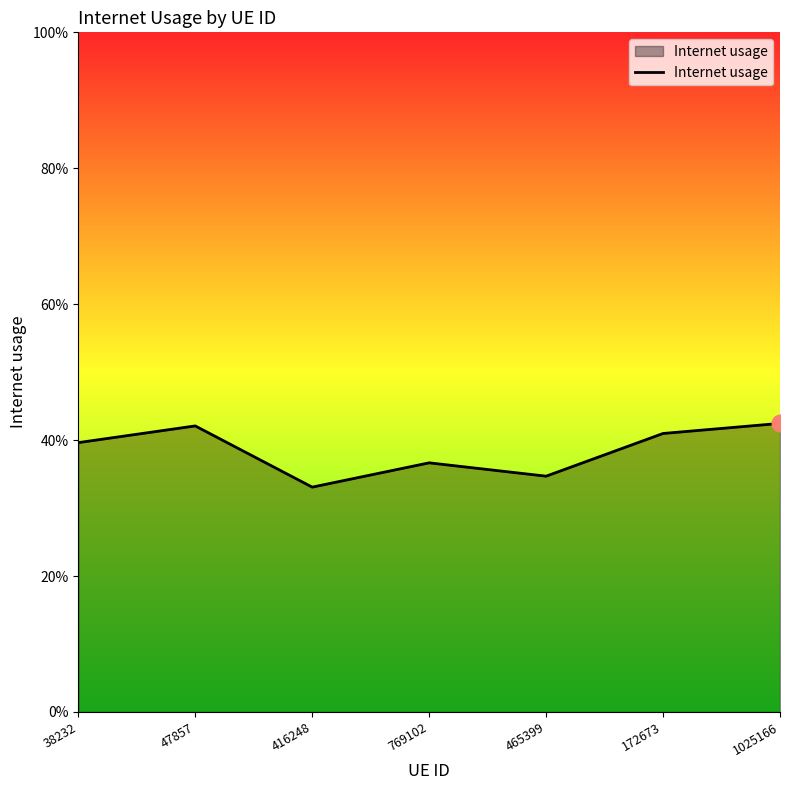

True or false: the data shows 0.3 at 416248.

True